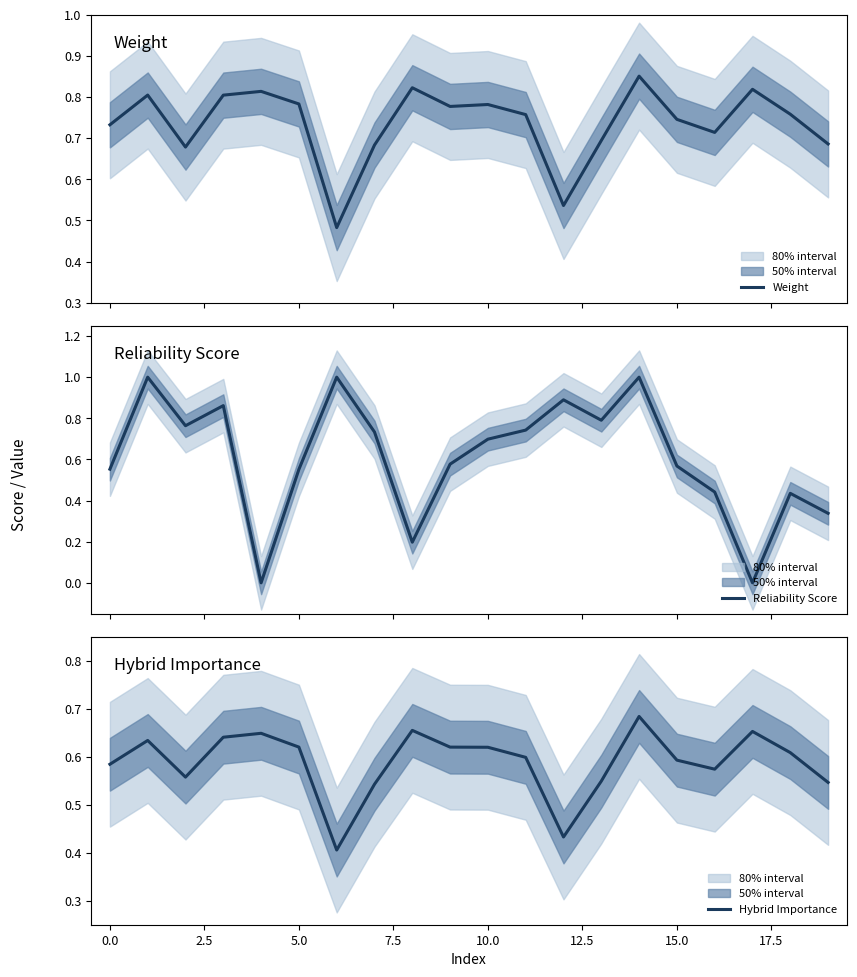

What is the highest value of the Reliability Score series?

1.0